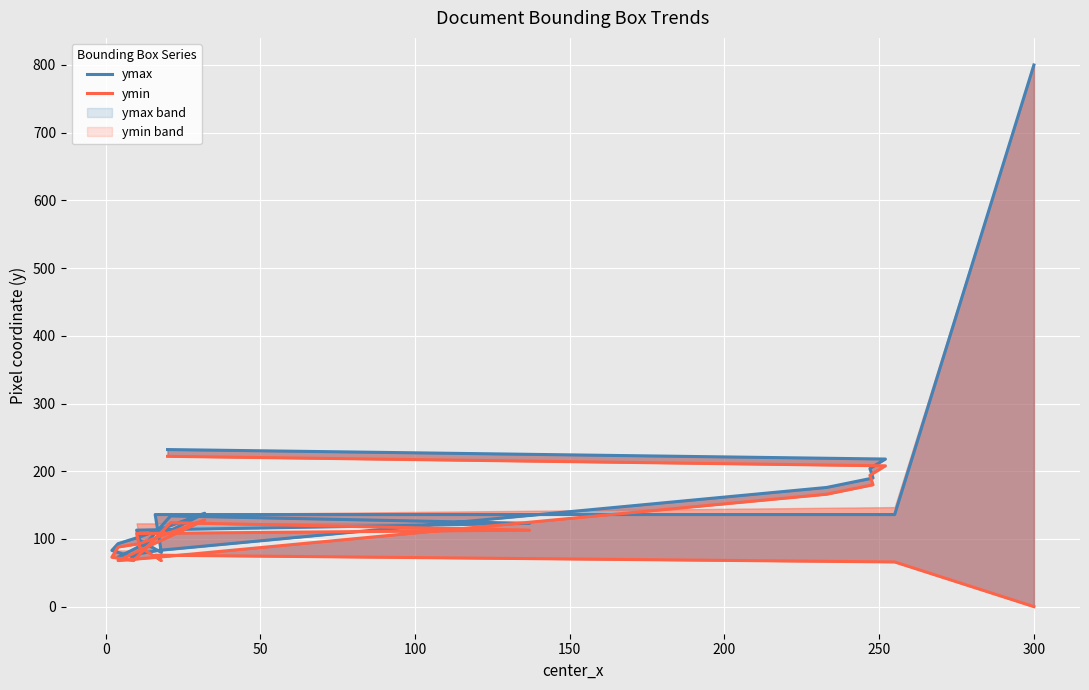

At how many categories does at least one series exceed 600?

1